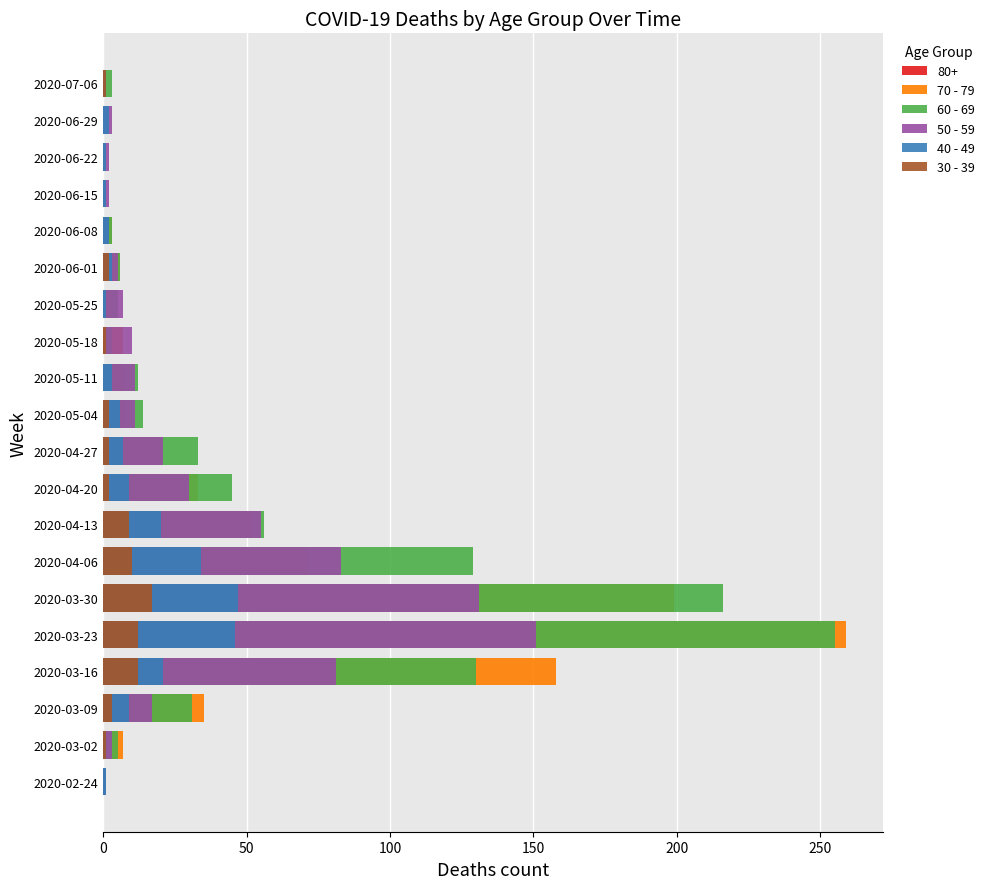

The 60 - 69 series shows 2 at 2020-07-06. True or false?

False